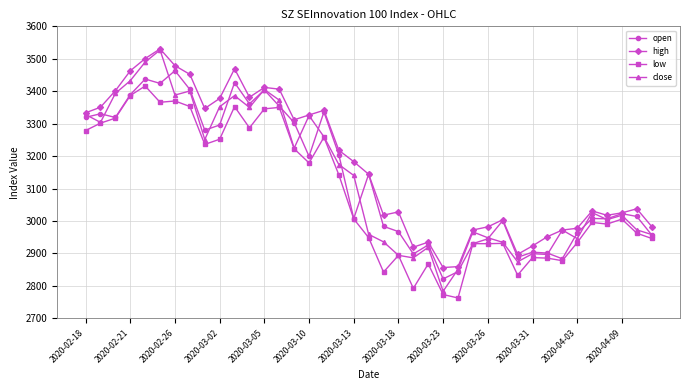

True or false: low has more than 1 points higher than both neighbors.

True